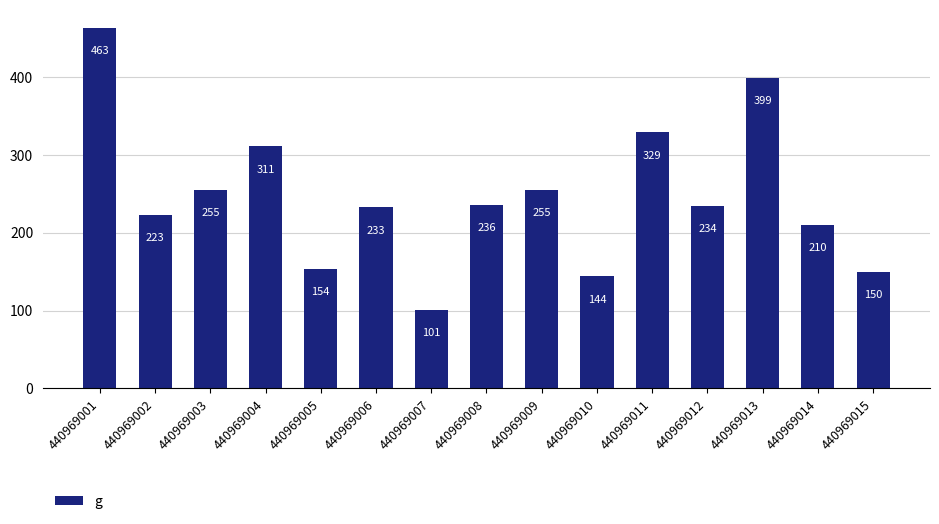

The chart shows a value of 143.9 at 440969010. True or false?

True